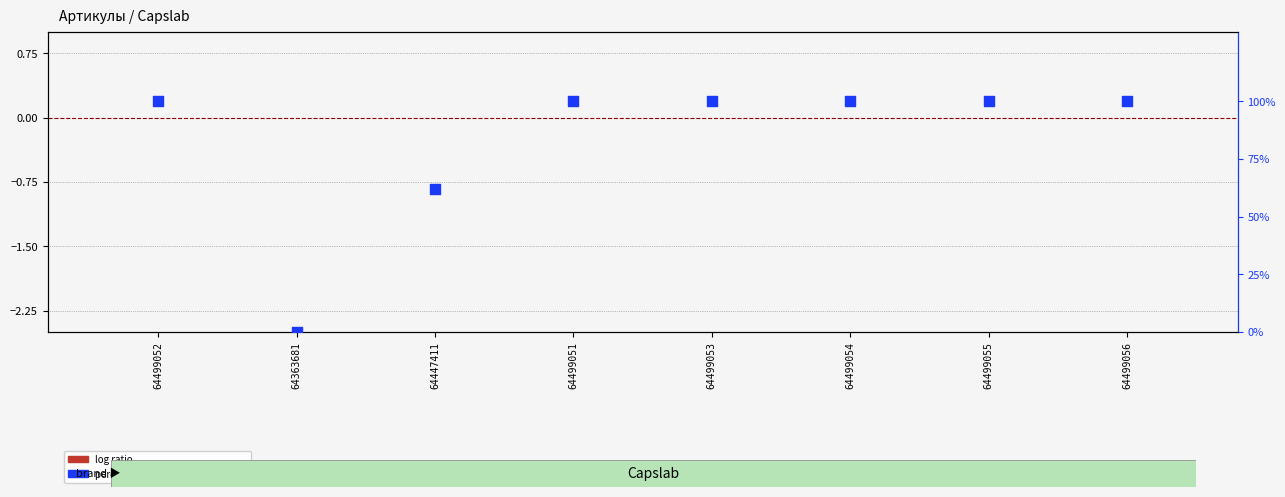

What is the total value across all series at 64499055?

100.0